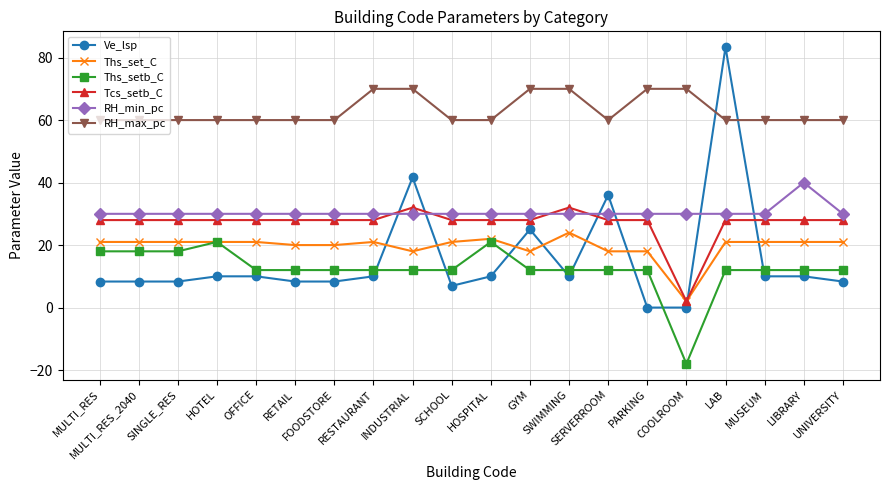

What is the sum of the RH_min_pc values at MULTI_RES and PARKING?

60.0